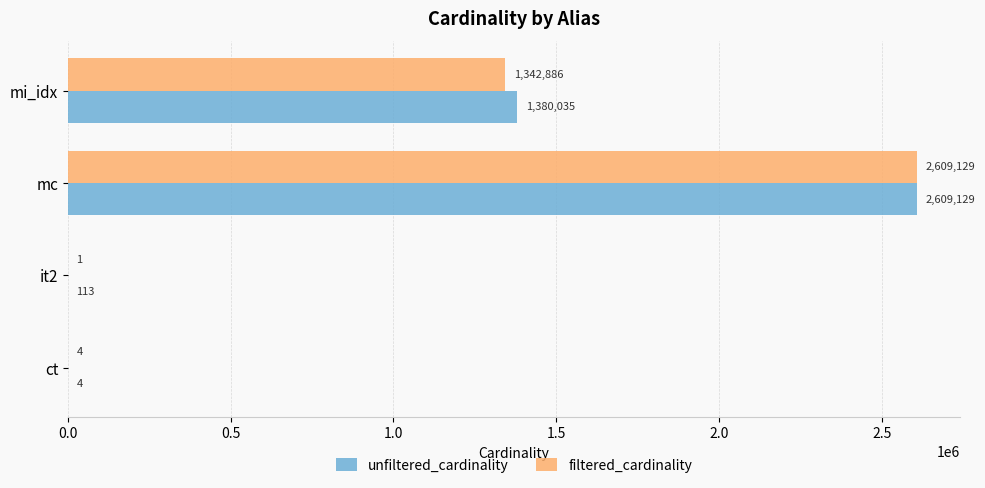

What is the sum of all filtered_cardinality values?

3952020